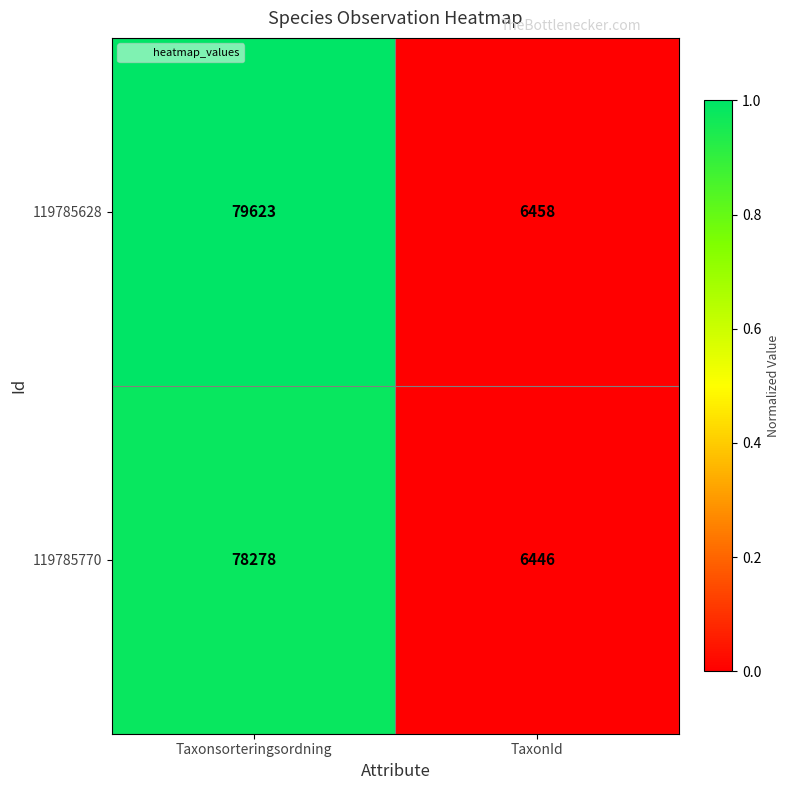

Which series has the widest spread of values?

119785628